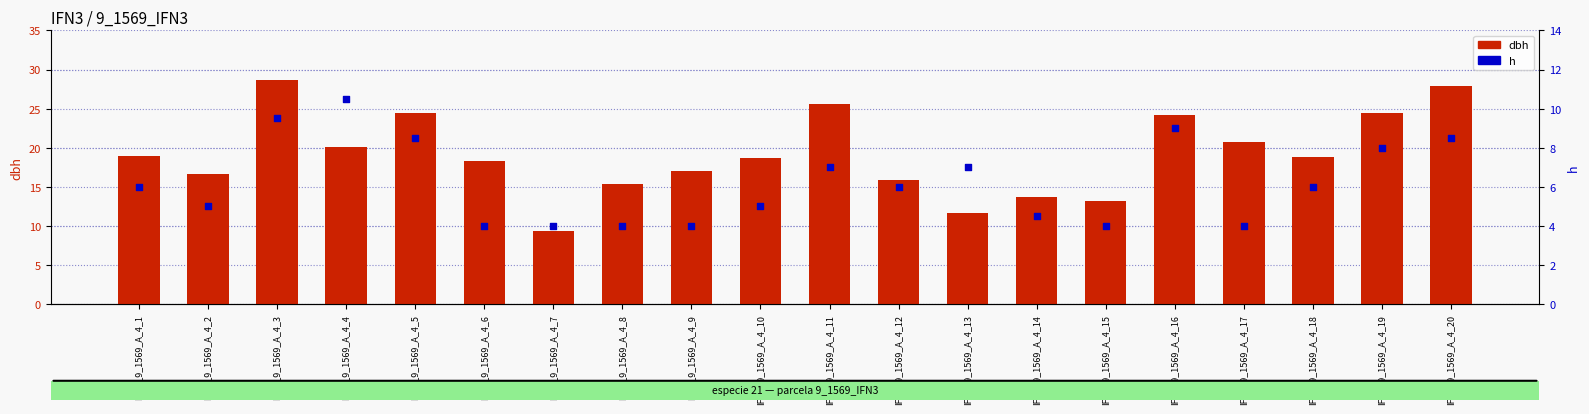

Which series reaches the minimum Y coordinate?

h